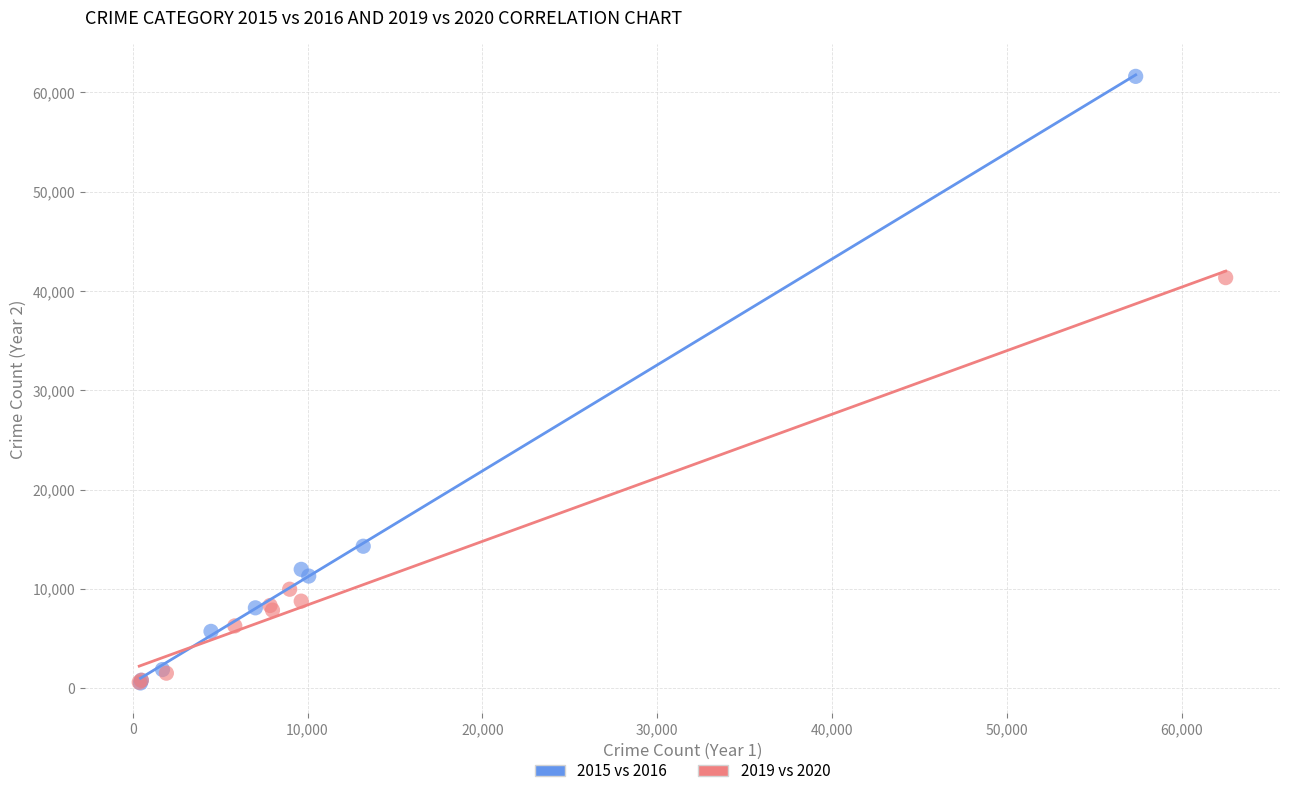

Which series contains the highest Y value?

2015 vs 2016